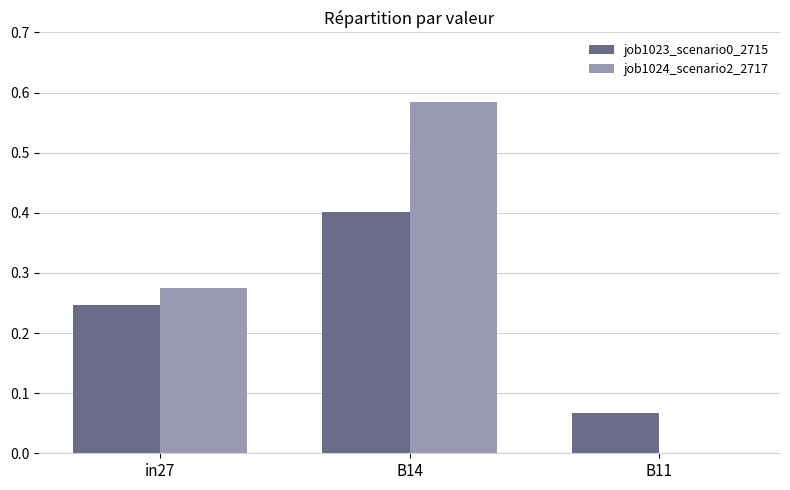

Count the number of categories in the chart.

3